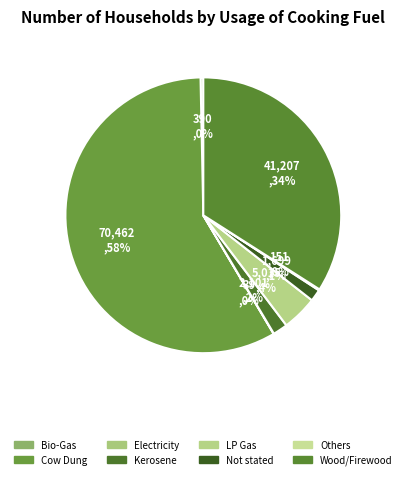

To the nearest percent, what is the difference between the largest and smallest slice percentages?

58%